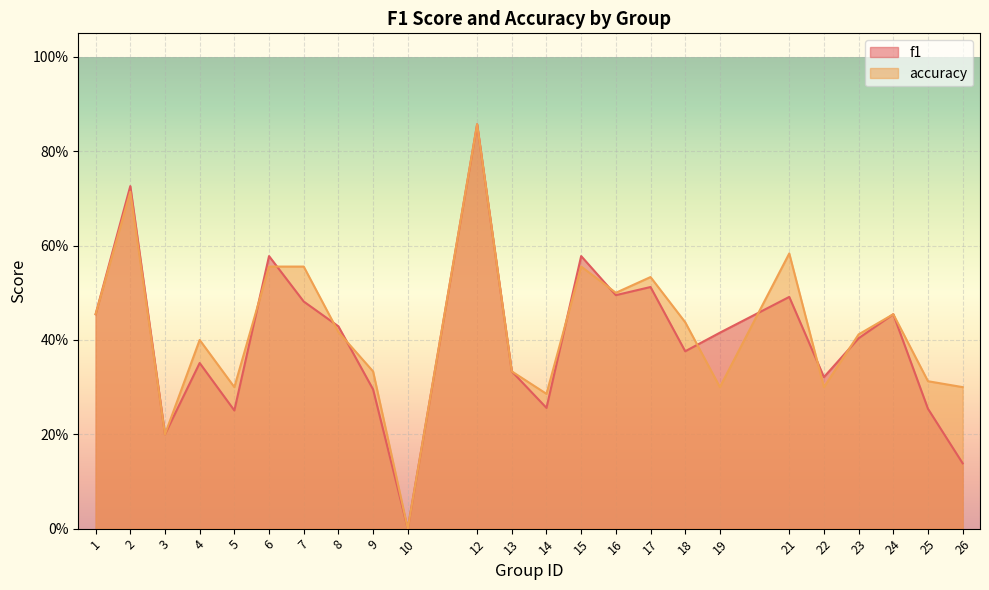

Is the value of accuracy at 6 greater than the value of f1 at 7?

Yes